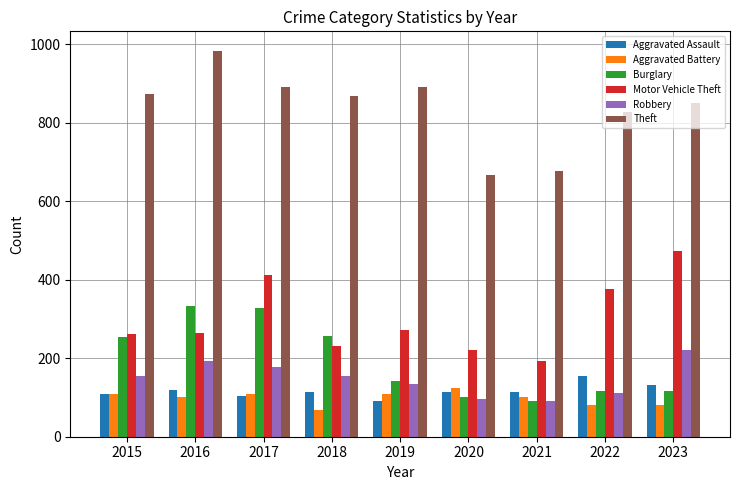

What is the difference between the highest and lowest values at 2015?

766